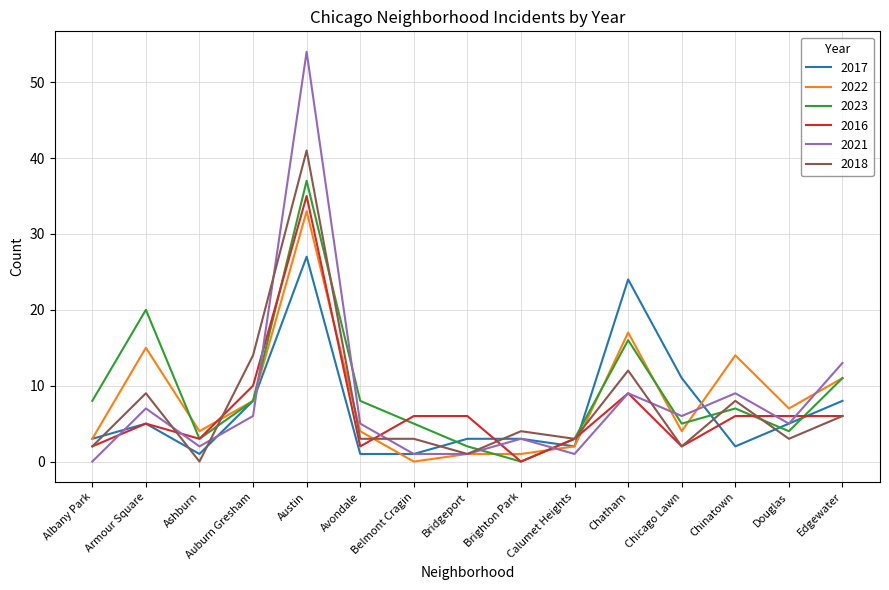

The 2021 series shows 54 at Austin. True or false?

True